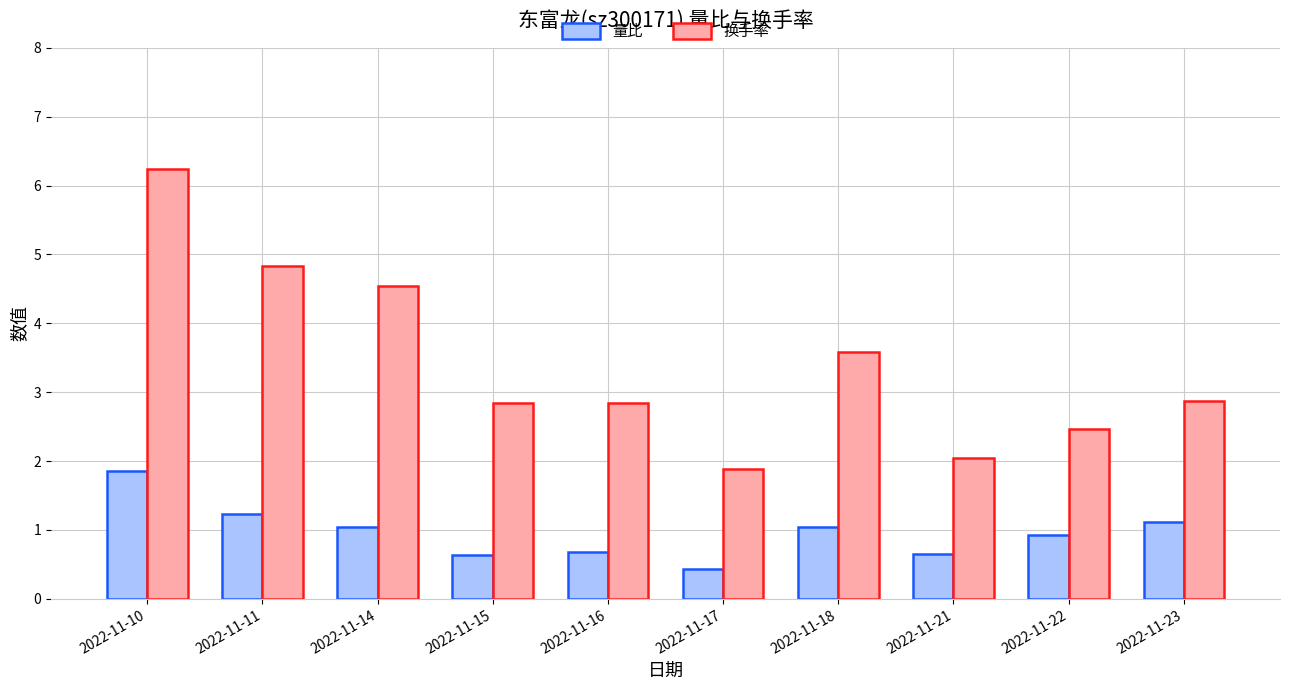

At which label is 换手率 closest to 4?

2022-11-18